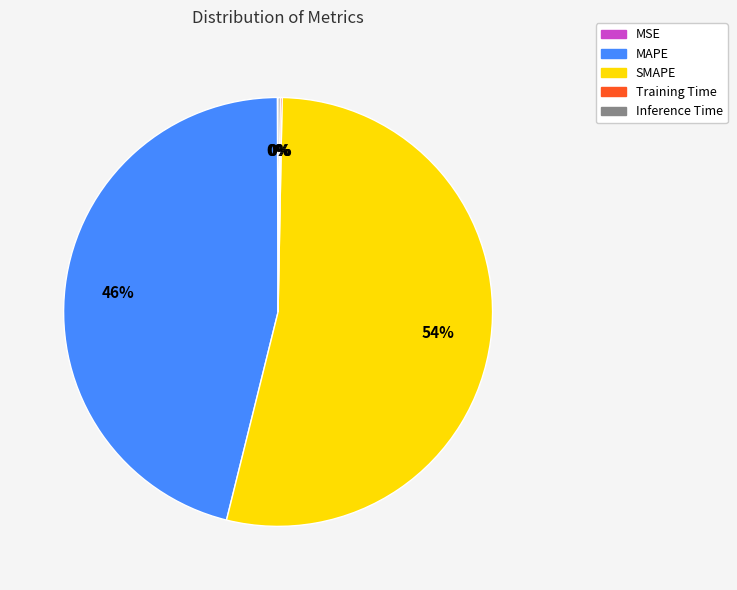

The MAPE slice represents 46% of the pie. True or false?

True